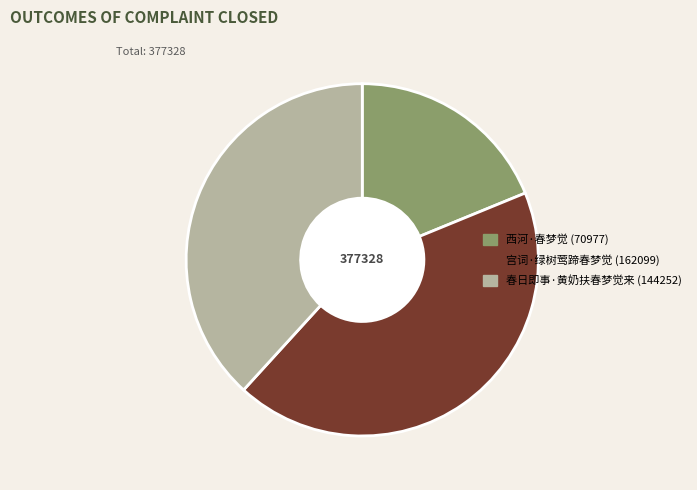

Is there any slice that represents more than half of the pie?

No